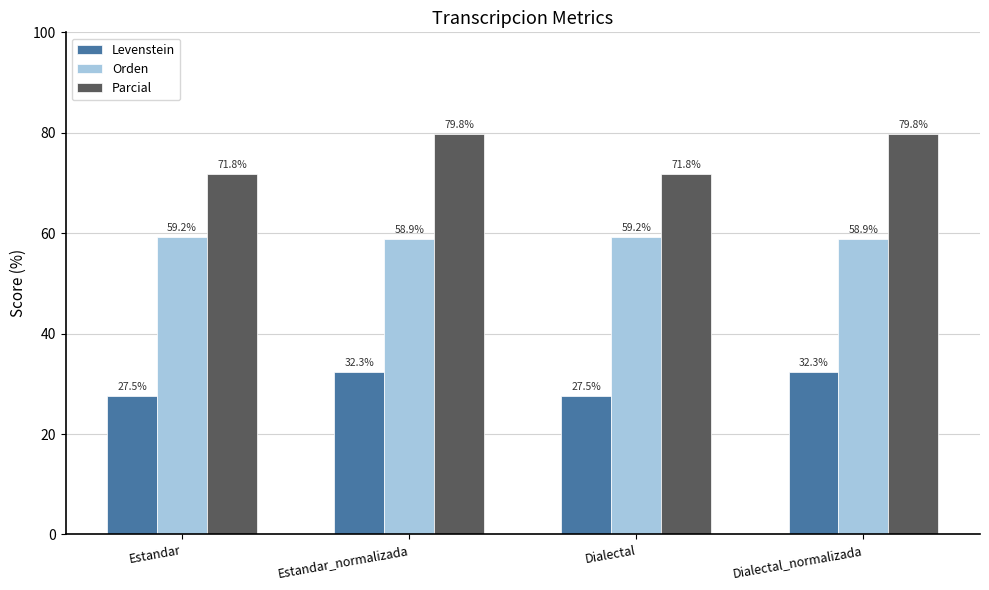

How many groups of bars are there?

4